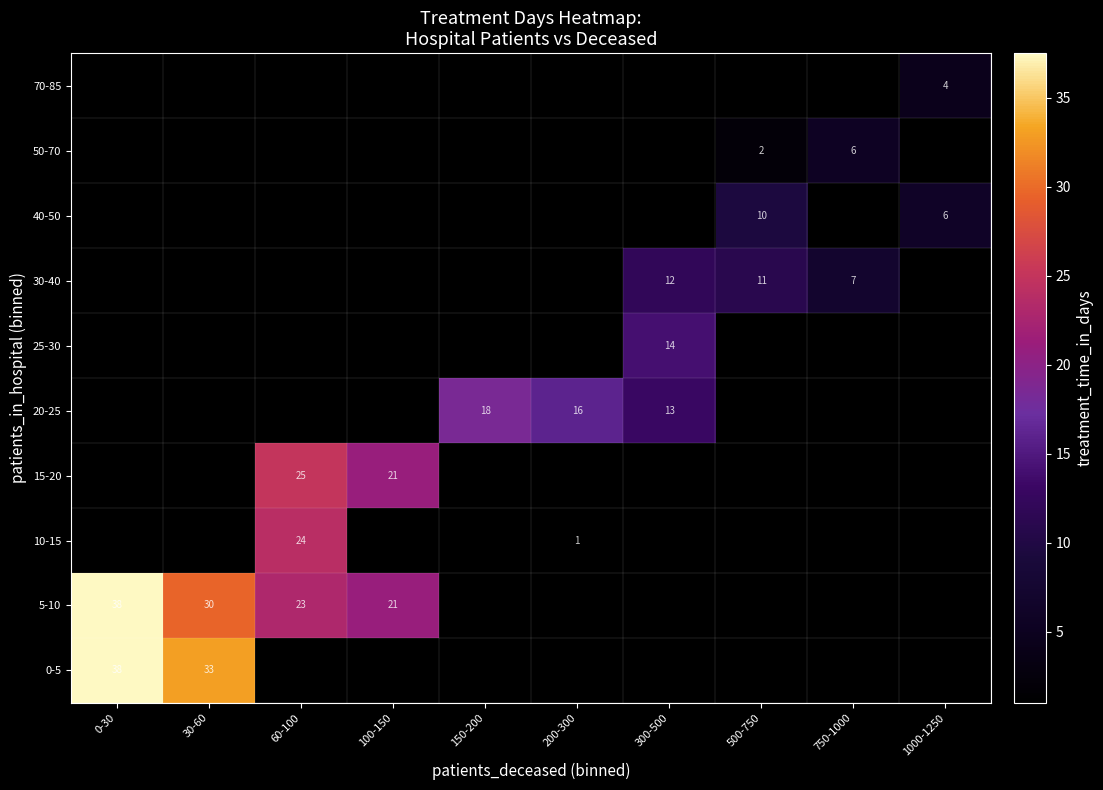

The 5-10 series shows 38.0 at 0-30. True or false?

True